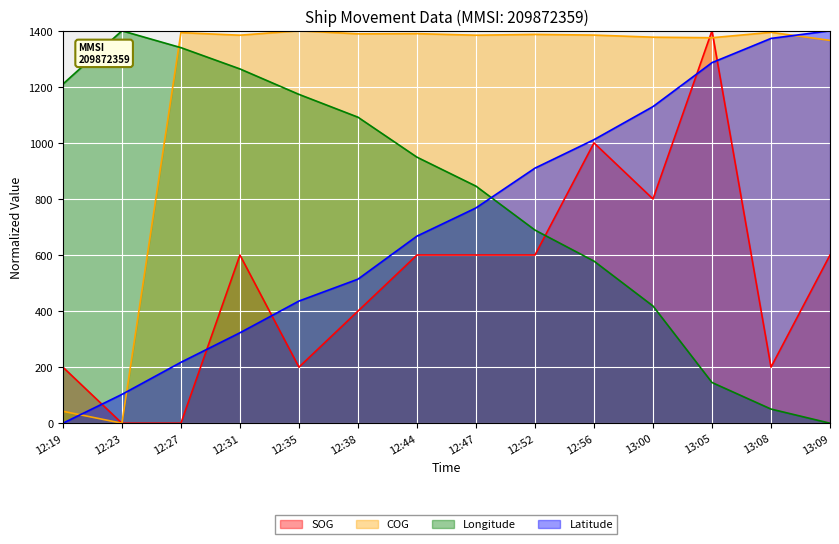

Which series has the largest total across all categories?

COG